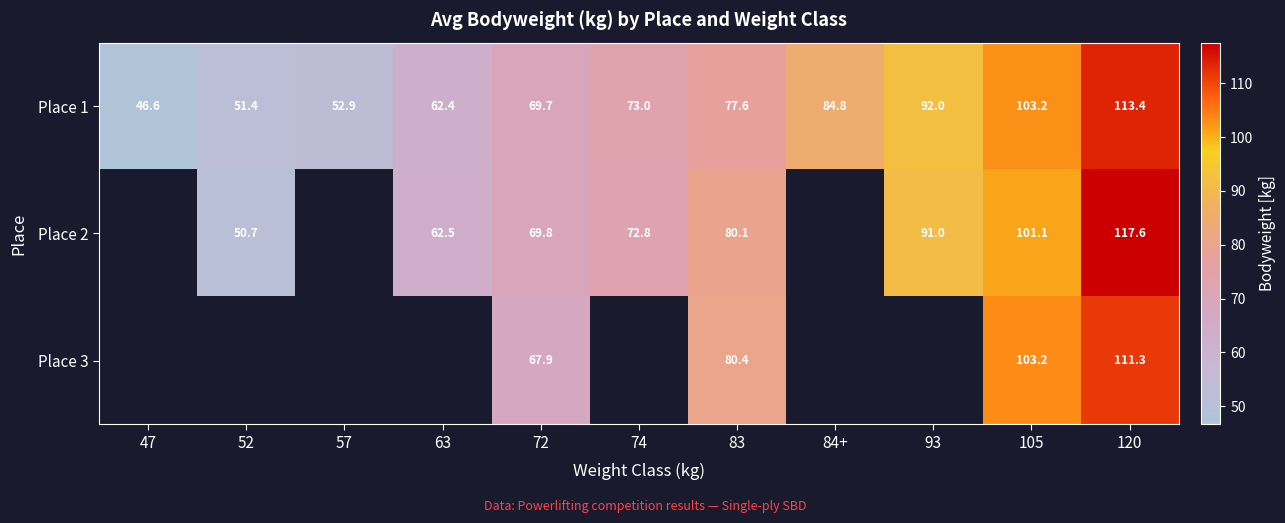

Read the Place 3 value at 105.

103.2